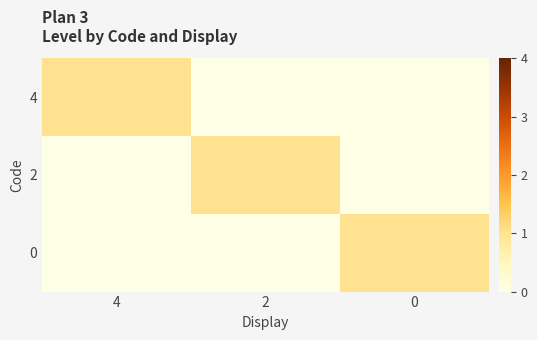

Rank the series at 0 from lowest to highest value.

4, 2, 0